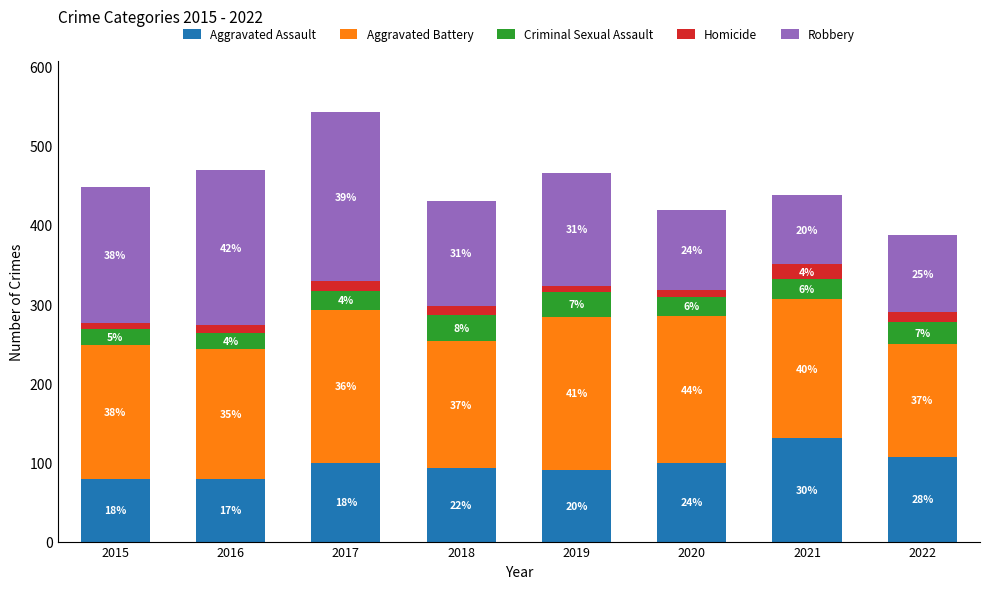

What are all the series names shown in the legend?

Aggravated Assault, Aggravated Battery, Criminal Sexual Assault, Homicide, Robbery